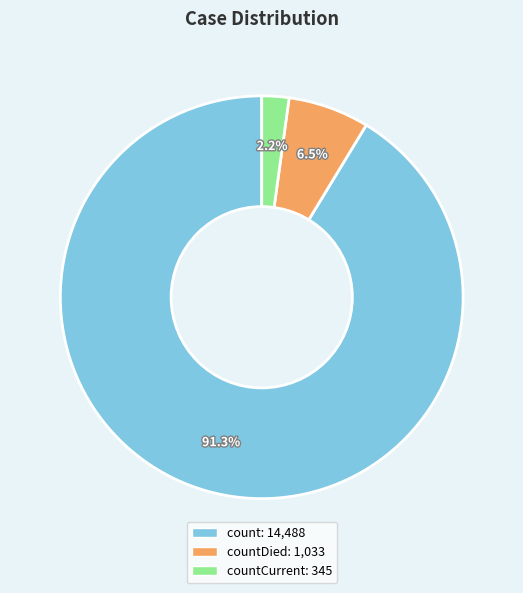

Is there a majority slice in this chart?

Yes